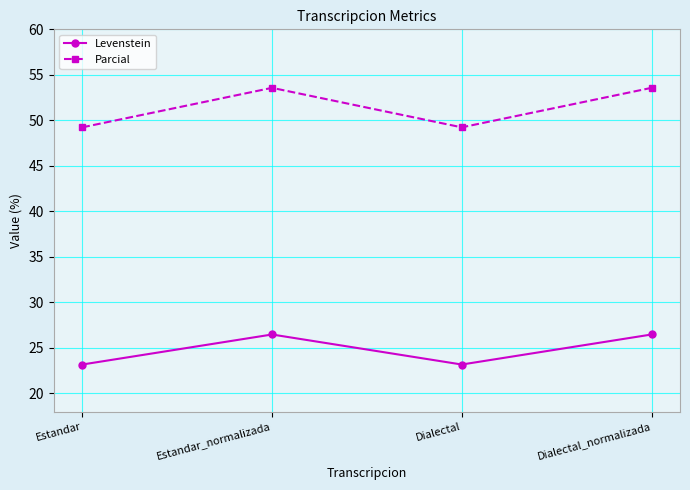

What is the value of the Levenstein point at the 1st from the left?

23.2